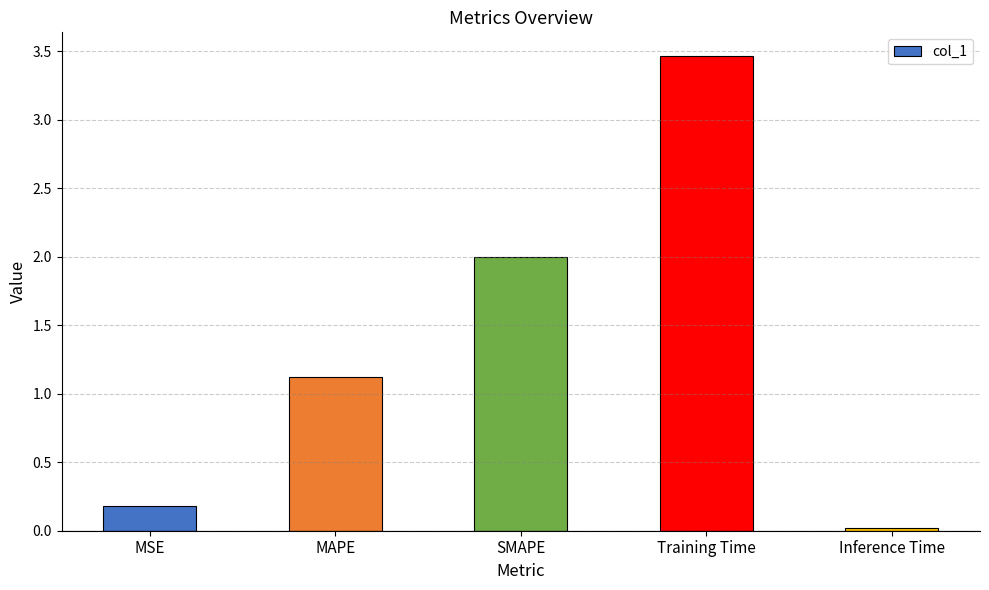

What position from the right is Training Time?

2